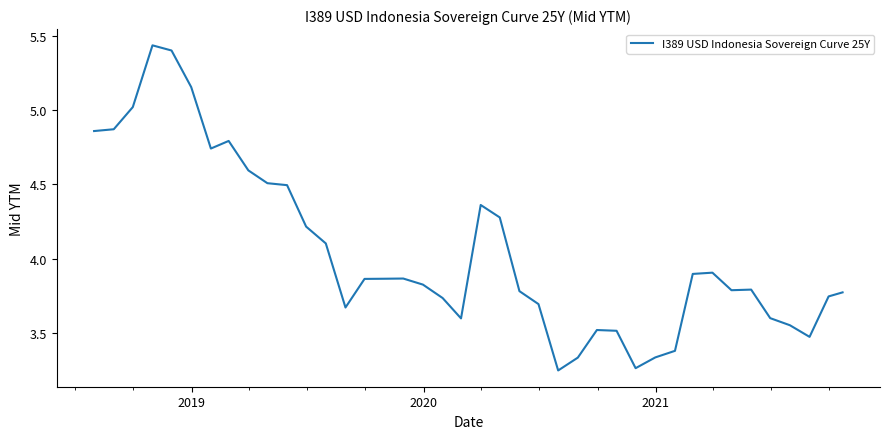

What is the difference between the maximum and minimum values?

2.2